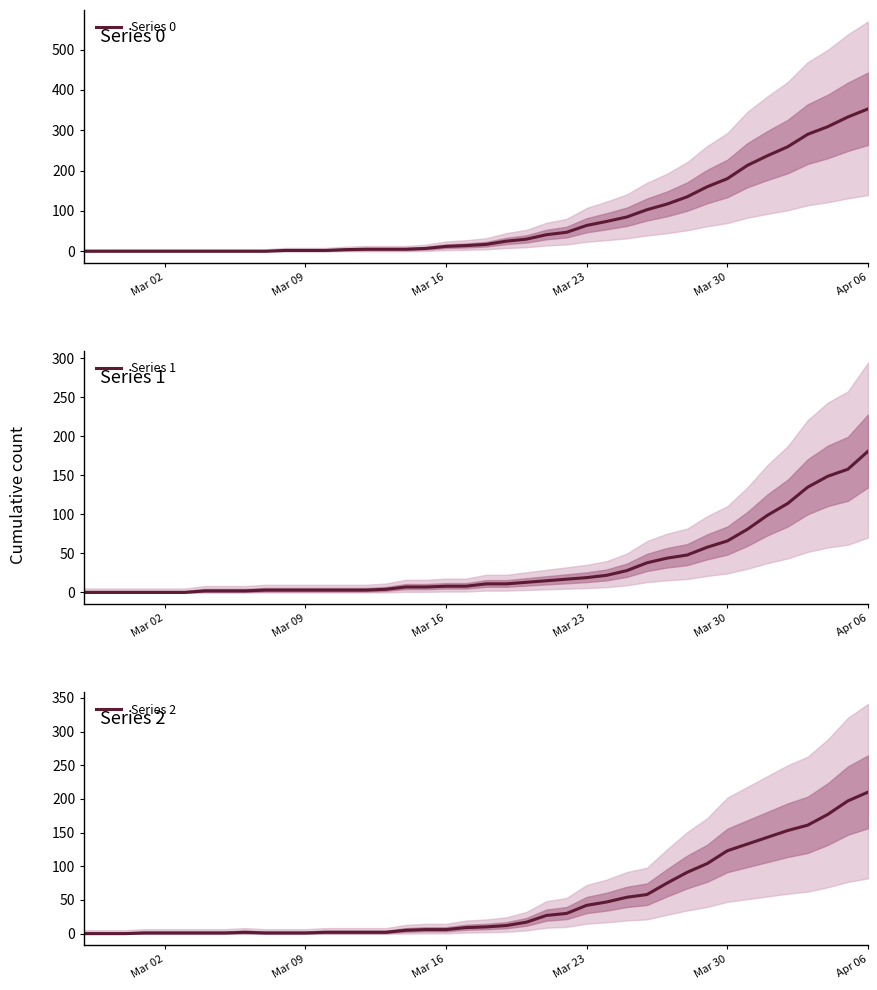

How many data points does each series have?

40